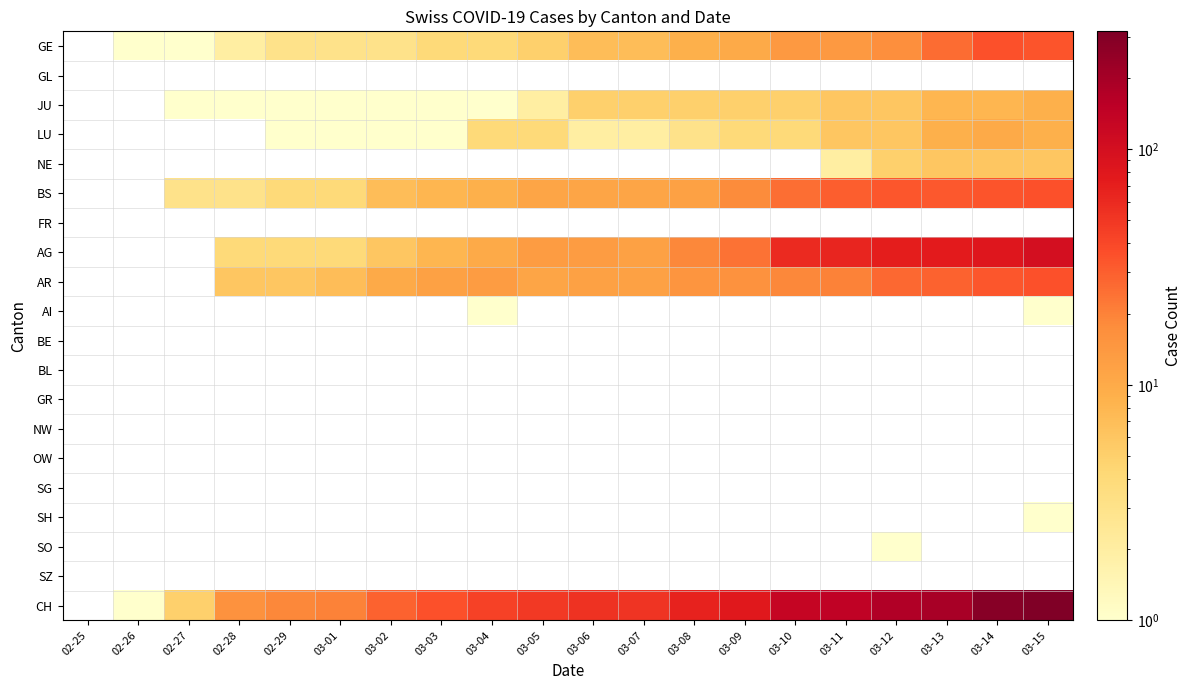

How many data points in JU are less than 5?

8